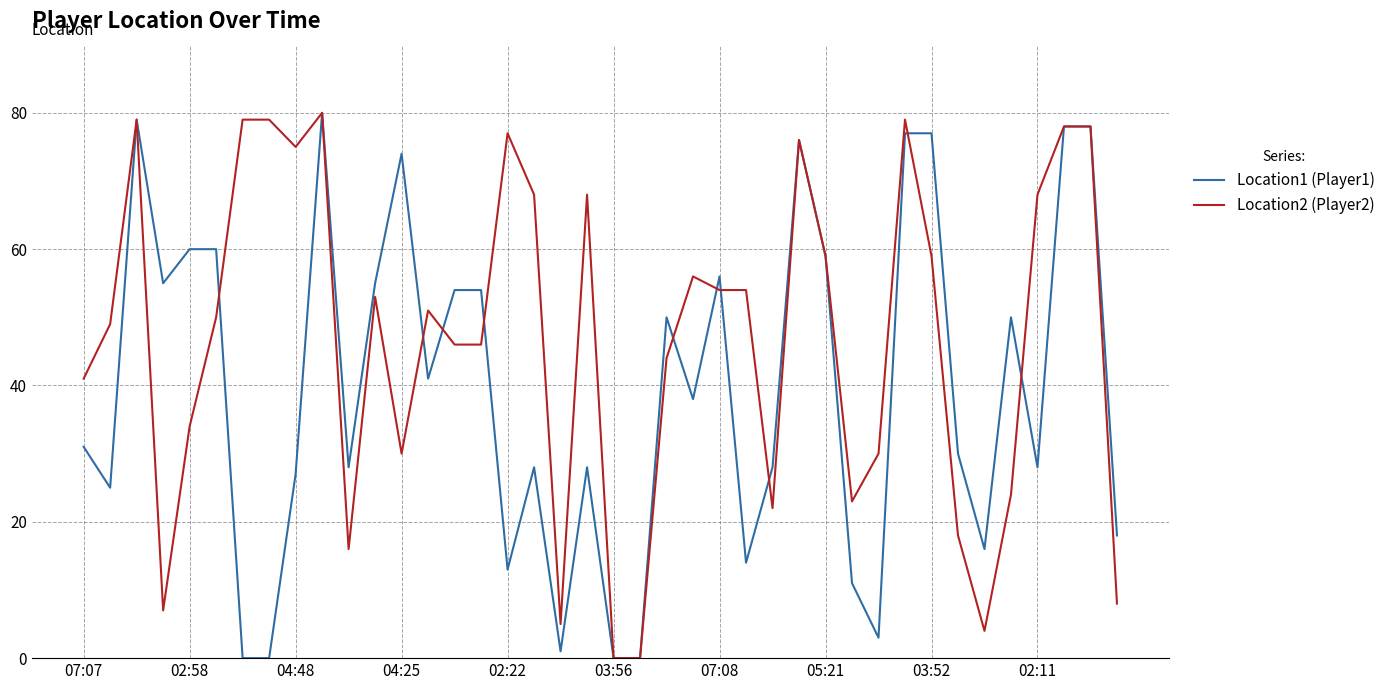

Which series has the largest total across all categories?

Location2 (Player2)